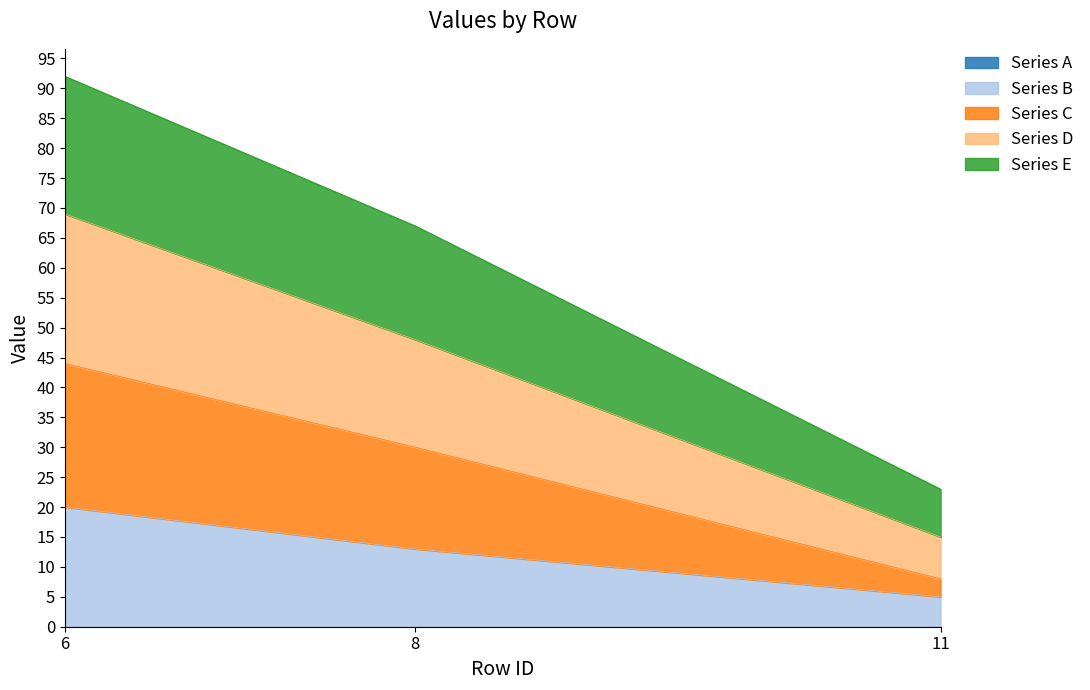

At which category is the sum across all series the highest?

6